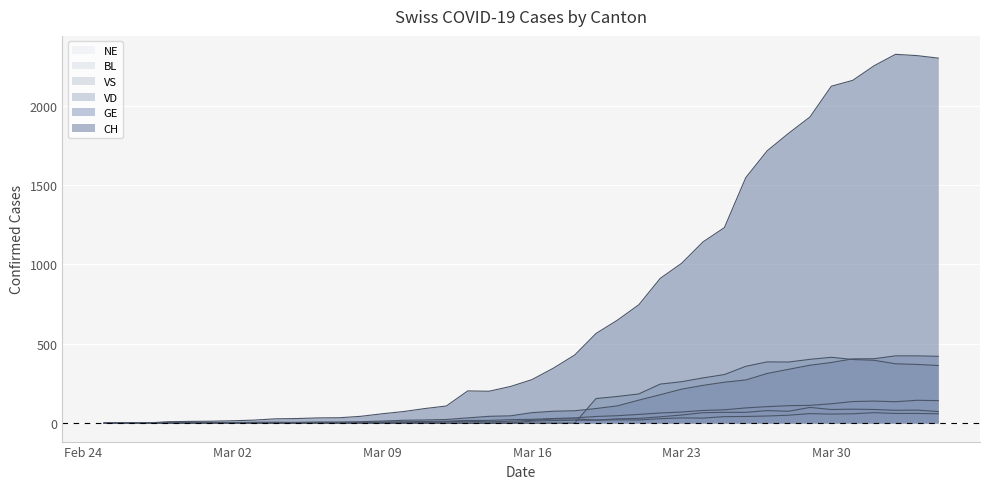

Count the number of data series in this chart.

6